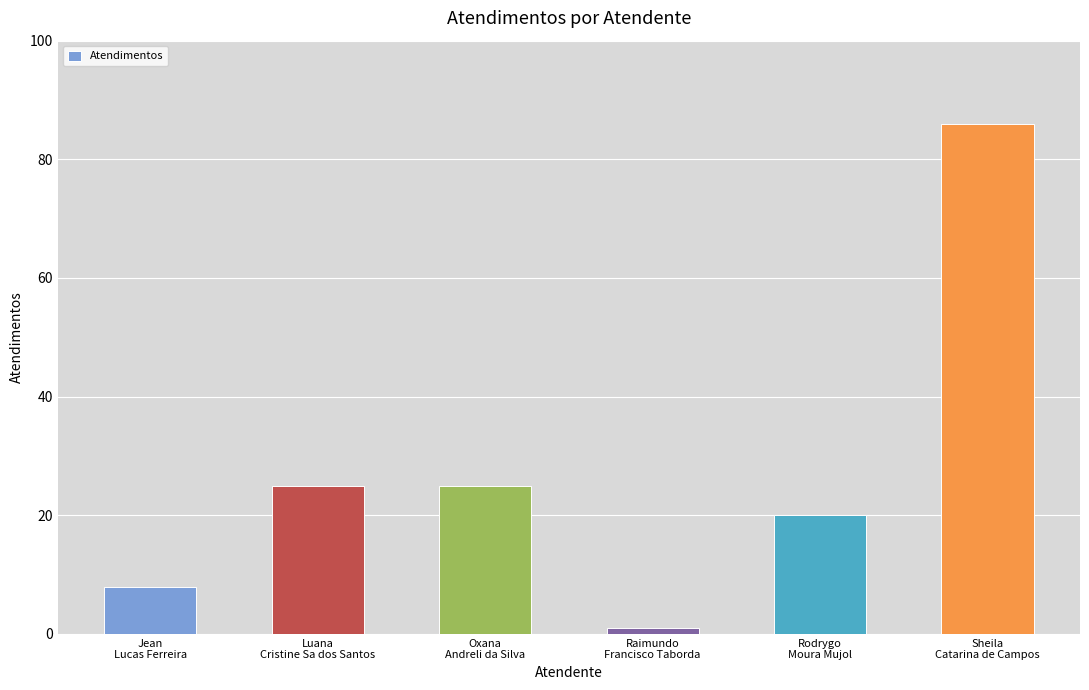

What position from the left is Luana
Cristine Sa dos Santos?

2